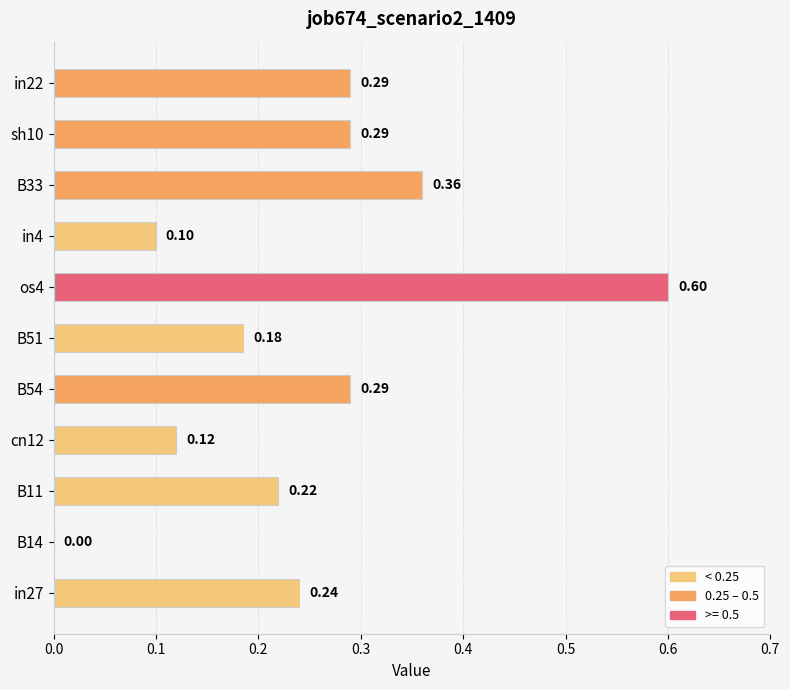

At which label is the value closest to 0?

B14